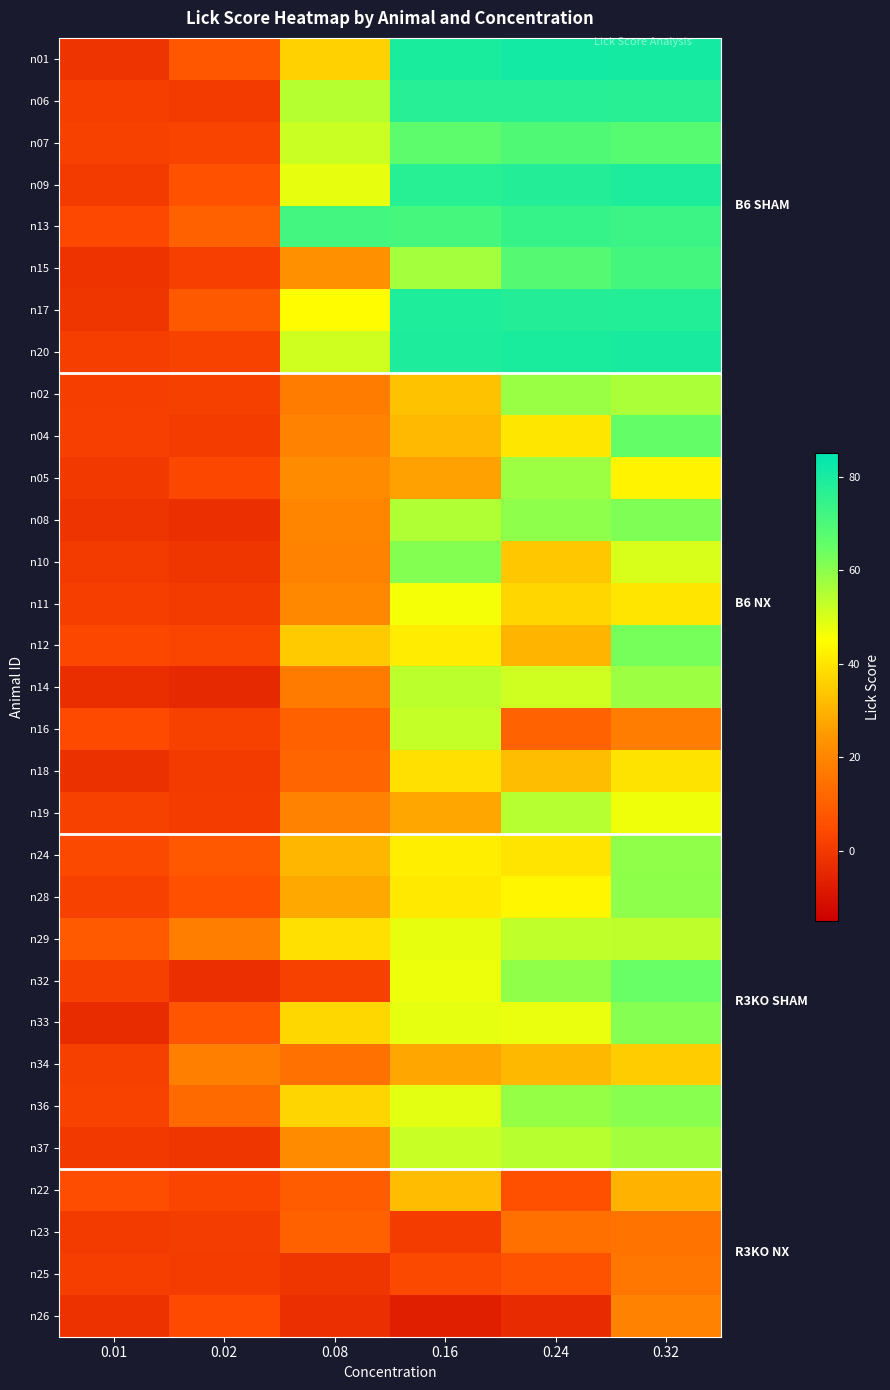

Reading left to right, extract all data points from this chart.

n01: 0.01=-1.2	0.02=7.5	0.08=36.1	0.16=79.7	0.24=81.1	0.32=80.9
n06: 0.01=1.3	0.02=0.5	0.08=54.6	0.16=77.4	0.24=77.3	0.32=76.9
n07: 0.01=2.2	0.02=3.1	0.08=51.8	0.16=66.8	0.24=69.3	0.32=68.0
n09: 0.01=0.7	0.02=6.3	0.08=48.0	0.16=77.1	0.24=77.8	0.32=79.2
n13: 0.01=4.1	0.02=10.5	0.08=71.5	0.16=71.1	0.24=74.2	0.32=73.1
n15: 0.01=-1.4	0.02=1.7	0.08=23.2	0.16=56.8	0.24=68.1	0.32=71.2
n17: 0.01=-0.6	0.02=8.4	0.08=44.5	0.16=78.9	0.24=77.9	0.32=78.0
n20: 0.01=1.4	0.02=2.5	0.08=51.1	0.16=79.3	0.24=79.6	0.32=80.0
n02: 0.01=1.4	0.02=1.9	0.08=17.4	0.16=33.1	0.24=58.3	0.32=56.0
n04: 0.01=1.7	0.02=0.8	0.08=19.3	0.16=31.4	0.24=40.2	0.32=65.3
n05: 0.01=0.2	0.02=3.8	0.08=21.4	0.16=26.7	0.24=57.7	0.32=42.6
n08: 0.01=-1.3	0.02=-2.6	0.08=20.0	0.16=55.3	0.24=59.8	0.32=61.6
n10: 0.01=0.5	0.02=-0.7	0.08=19.5	0.16=61.2	0.24=34.1	0.32=50.1
n11: 0.01=1.3	0.02=0.8	0.08=20.8	0.16=46.2	0.24=37.0	0.32=39.9
n12: 0.01=3.9	0.02=3.2	0.08=34.7	0.16=41.3	0.24=30.5	0.32=62.9
n14: 0.01=-2.8	0.02=-4.2	0.08=17.4	0.16=53.9	0.24=51.4	0.32=57.8
n16: 0.01=4.6	0.02=2.0	0.08=10.3	0.16=52.7	0.24=10.8	0.32=17.9
n18: 0.01=-2.1	0.02=0.7	0.08=11.6	0.16=39.0	0.24=32.3	0.32=39.7
n19: 0.01=2.2	0.02=0.8	0.08=19.3	0.16=27.7	0.24=54.4	0.32=46.9
n24: 0.01=4.2	0.02=8.1	0.08=30.7	0.16=41.7	0.24=39.8	0.32=59.5
n28: 0.01=2.2	0.02=6.0	0.08=28.3	0.16=40.8	0.24=43.2	0.32=59.8
n29: 0.01=8.8	0.02=18.2	0.08=39.1	0.16=48.0	0.24=53.3	0.32=53.5
n32: 0.01=2.0	0.02=-2.5	0.08=2.1	0.16=47.2	0.24=59.6	0.32=64.7
n33: 0.01=-3.1	0.02=7.2	0.08=37.2	0.16=48.2	0.24=47.8	0.32=60.9
n34: 0.01=2.0	0.02=18.6	0.08=14.7	0.16=27.6	0.24=31.1	0.32=35.1
n36: 0.01=2.7	0.02=12.9	0.08=36.8	0.16=48.5	0.24=58.7	0.32=60.5
n37: 0.01=0.2	0.02=-0.8	0.08=21.9	0.16=52.1	0.24=54.3	0.32=57.0
n22: 0.01=5.0	0.02=3.3	0.08=9.3	0.16=31.9	0.24=6.2	0.32=30.0
n23: 0.01=0.7	0.02=1.1	0.08=10.3	0.16=0.8	0.24=14.3	0.32=15.1
n25: 0.01=1.5	0.02=0.9	0.08=-1.1	0.16=4.2	0.24=6.5	0.32=16.3
n26: 0.01=-1.8	0.02=4.4	0.08=-2.4	0.16=-7.0	0.24=-3.6	0.32=19.1